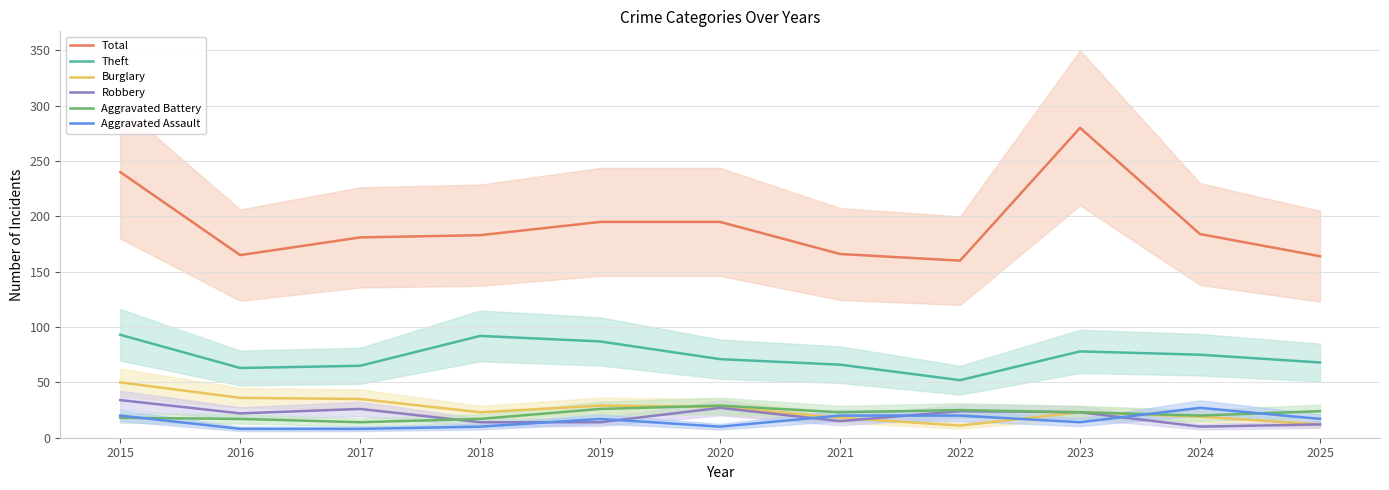

What is the approximate value of Robbery at 2017?

26